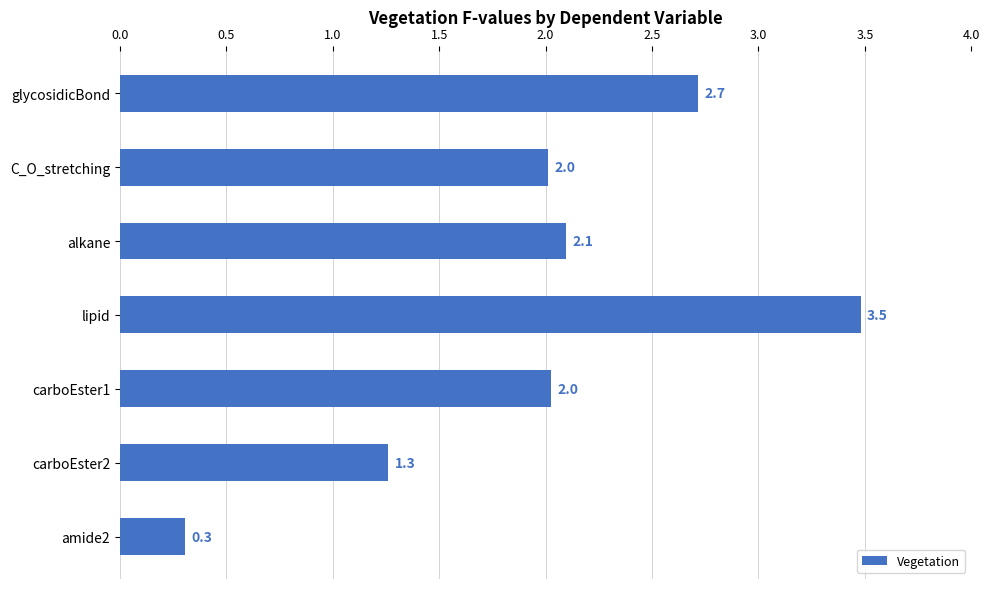

What is the average value?

2.0